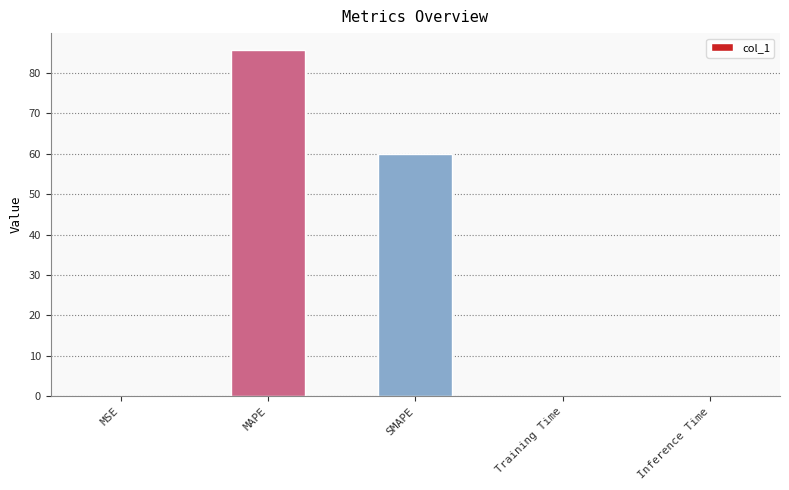

What is the maximum value shown in the chart?

85.5